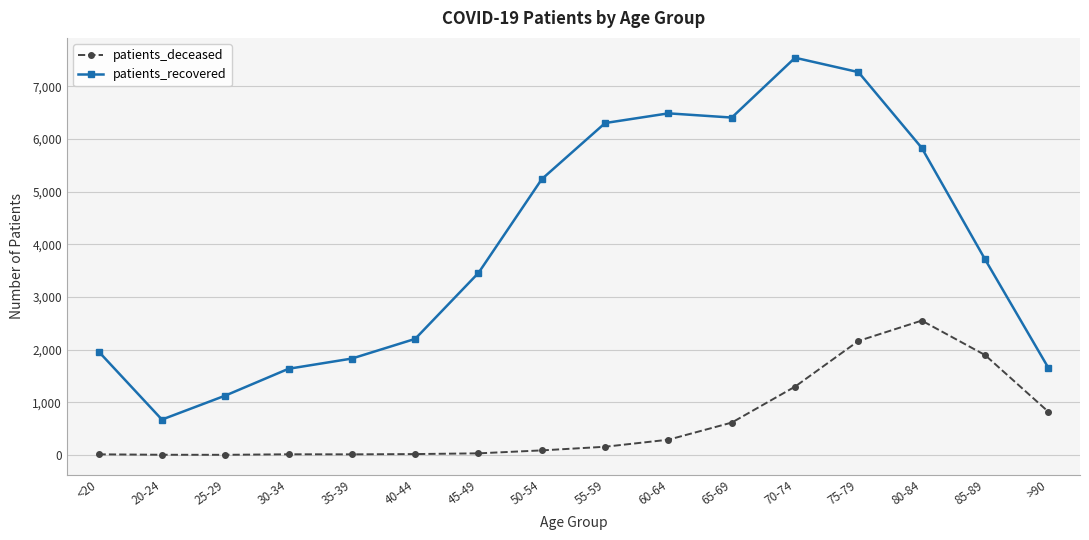

Count the number of categories in the chart.

16